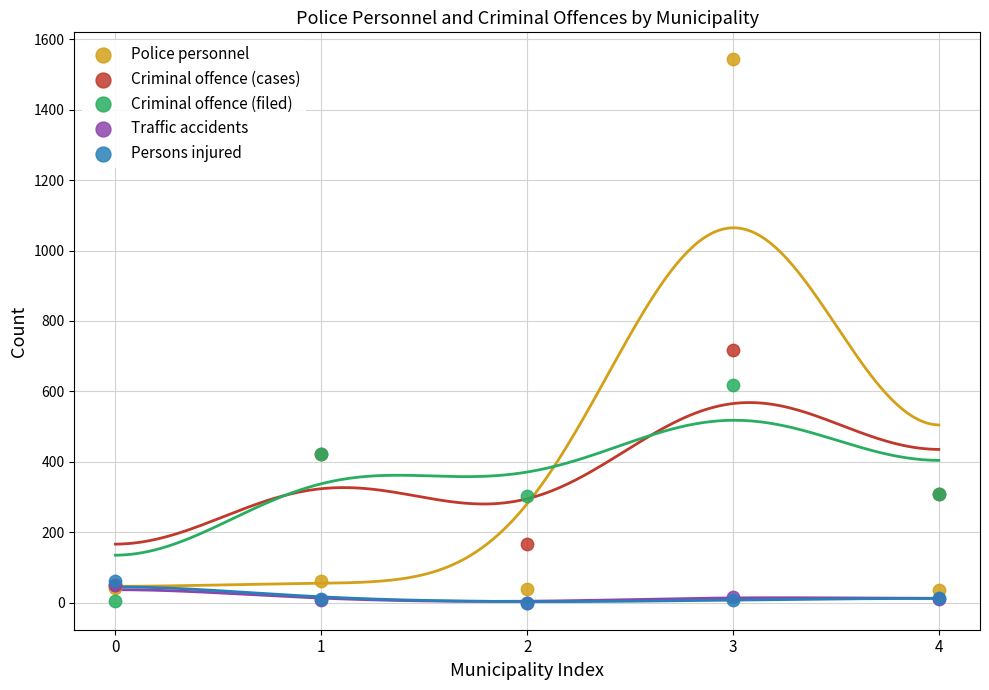

What are all the series names shown in the legend?

Police personnel, Criminal offence (cases), Criminal offence (filed), Traffic accidents, Persons injured